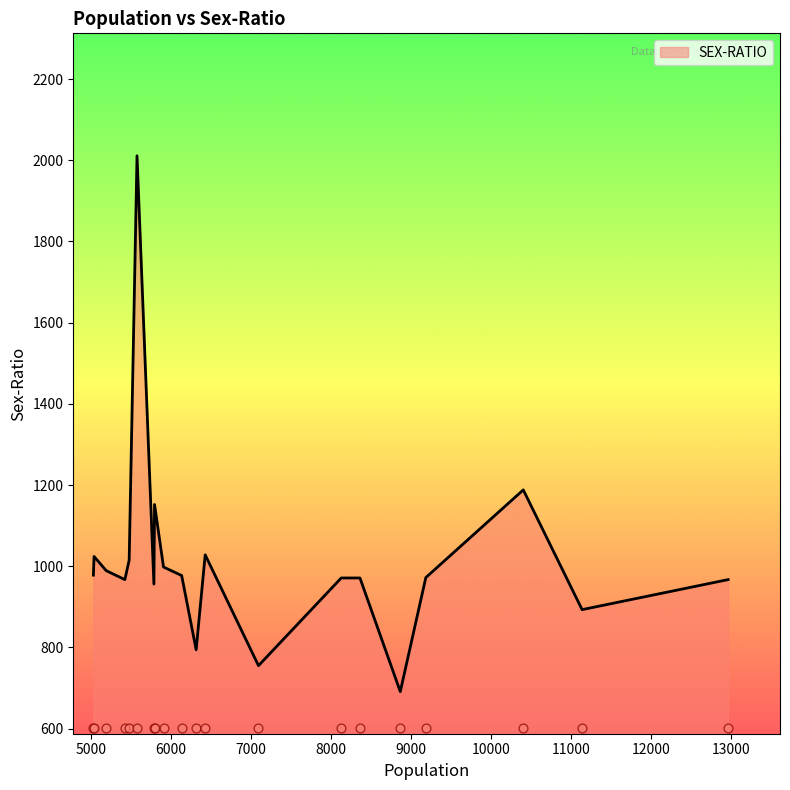

What is the change in value from 8866 to 5191?

+298